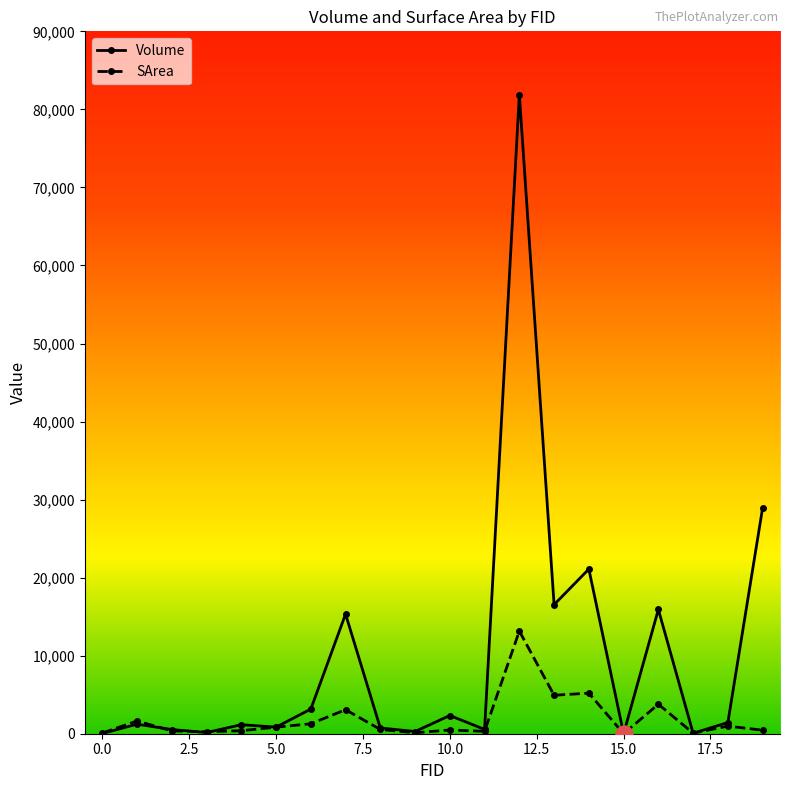

Rank the series by their maximum value, from highest to lowest.

Volume, SArea